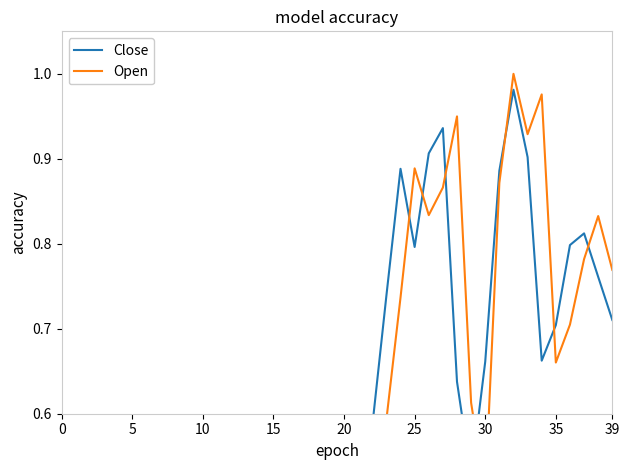

What is the difference between the Open values at 13 and 35?

0.6